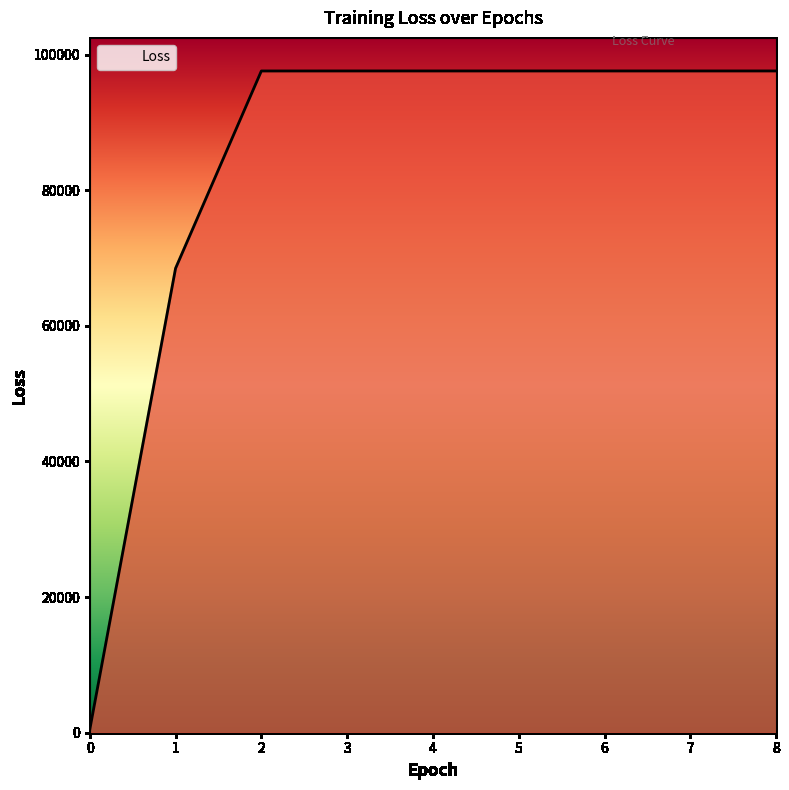

What is the approximate value at 5?

97593.8